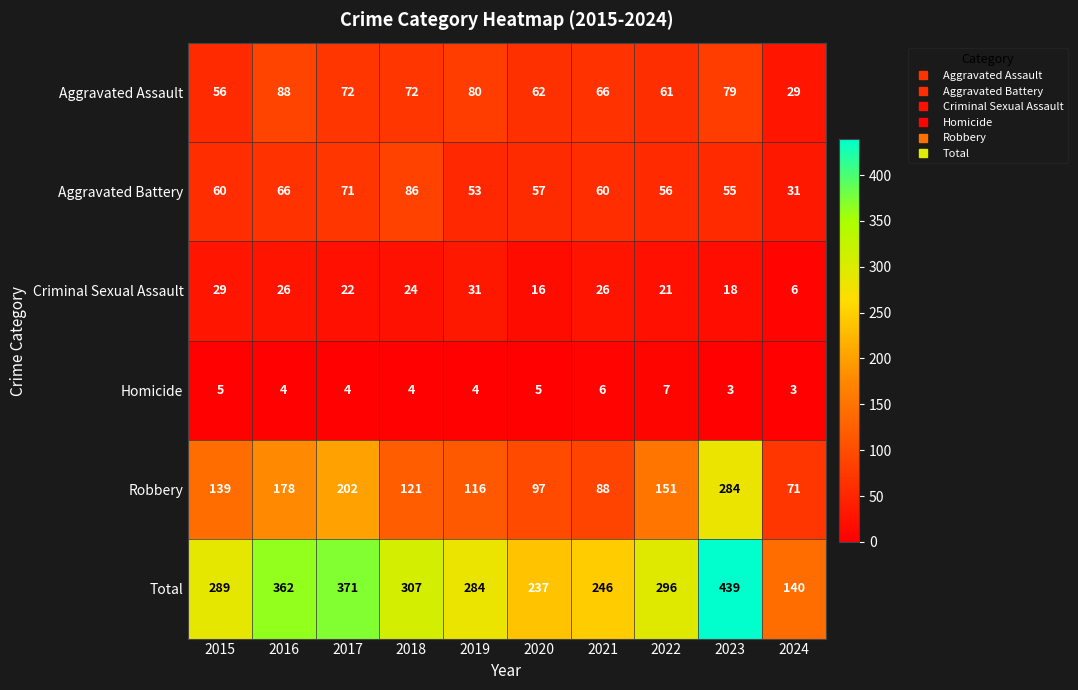

At which category is the sum across all series the highest?

2023